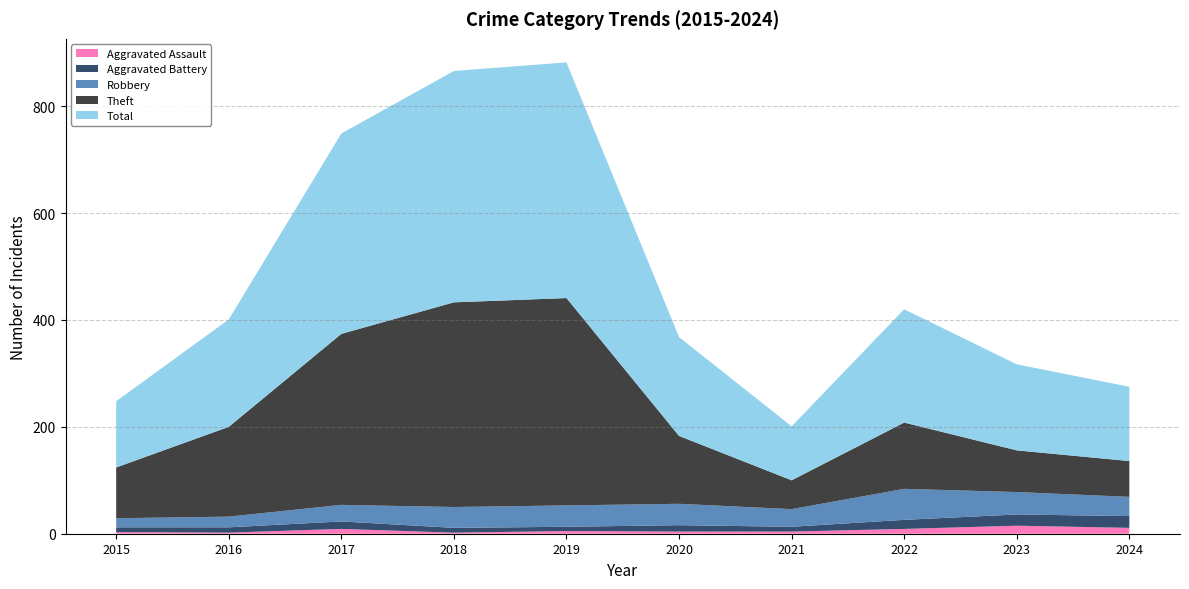

True or false: Total has a value of 281 at 2020.

False